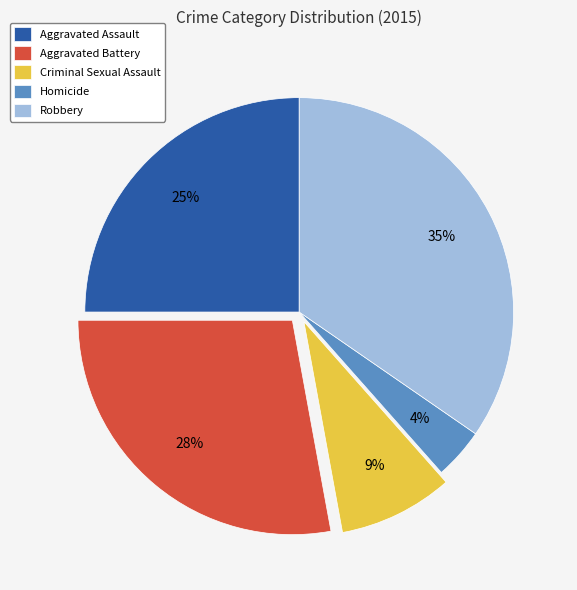

Is Homicide the majority of the pie?

No